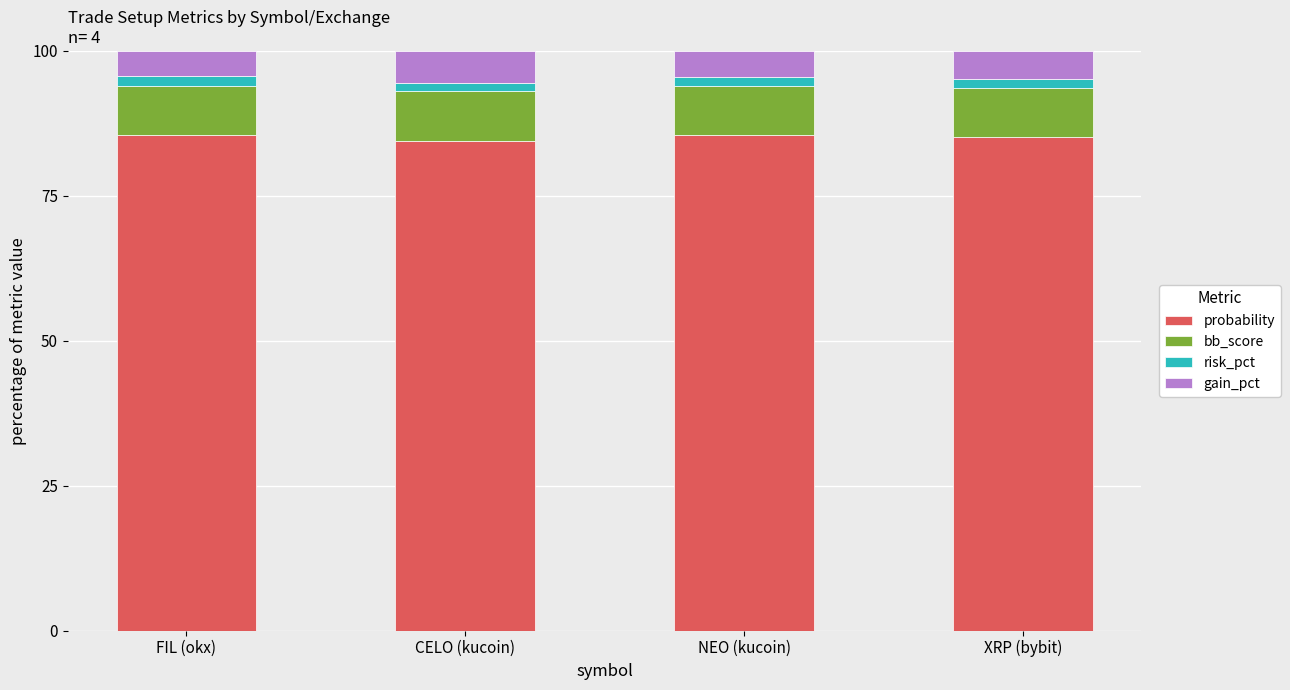

What is the maximum value for probability?

85.6